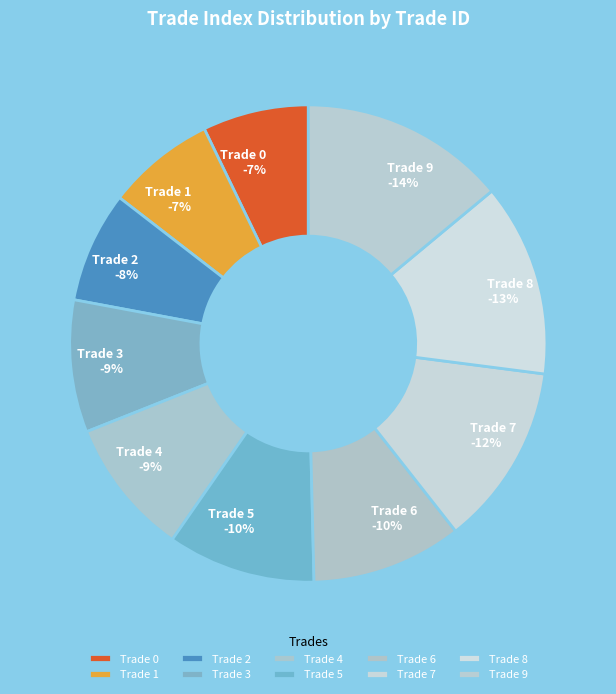

What percentage is NOT represented by Trade 7?

87.6%